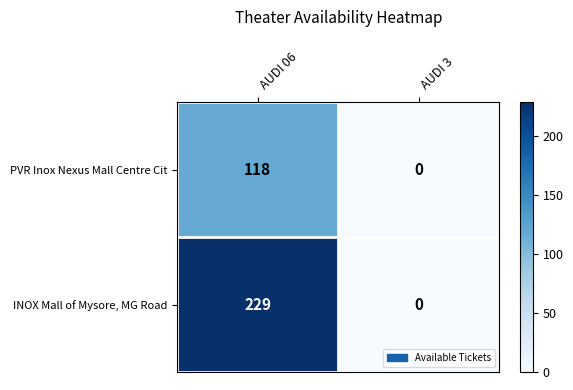

Rank the series by their average value, from lowest to highest.

PVR Inox Nexus Mall Centre Cit, INOX Mall of Mysore, MG Road